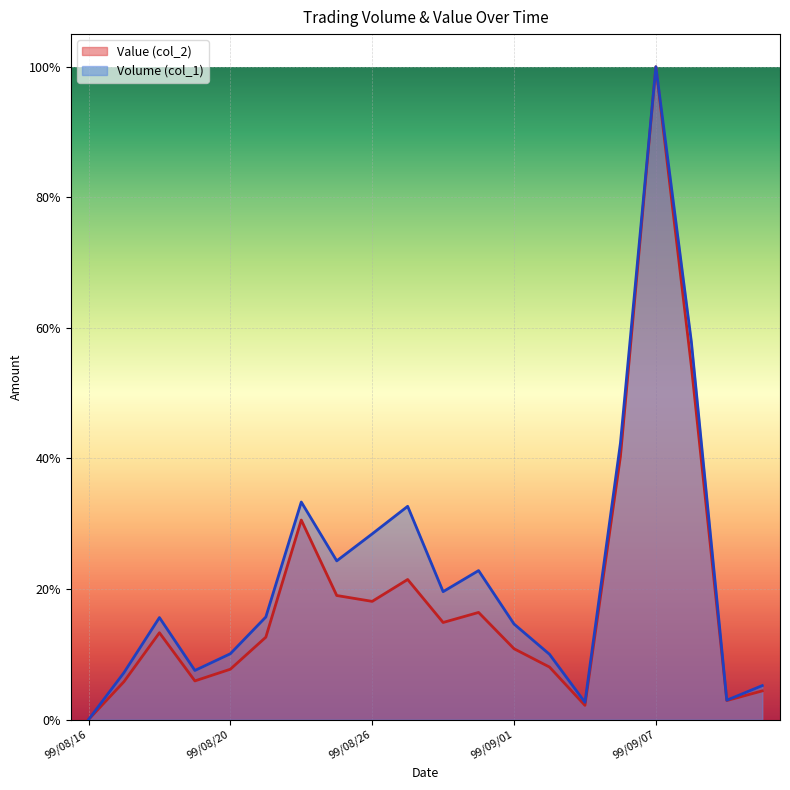

Reading left to right, transcribe all the data shown in this chart.

Volume (col_1): 0.0	0.1	0.2	0.1	0.1	0.2	0.3	0.2	0.3	0.3	0.2	0.2	0.1	0.1	0.0	0.4	1.0	0.6	0.0	0.1
Value (col_2): 0.0	0.1	0.1	0.1	0.1	0.1	0.3	0.2	0.2	0.2	0.1	0.2	0.1	0.1	0.0	0.4	1.0	0.5	0.0	0.0